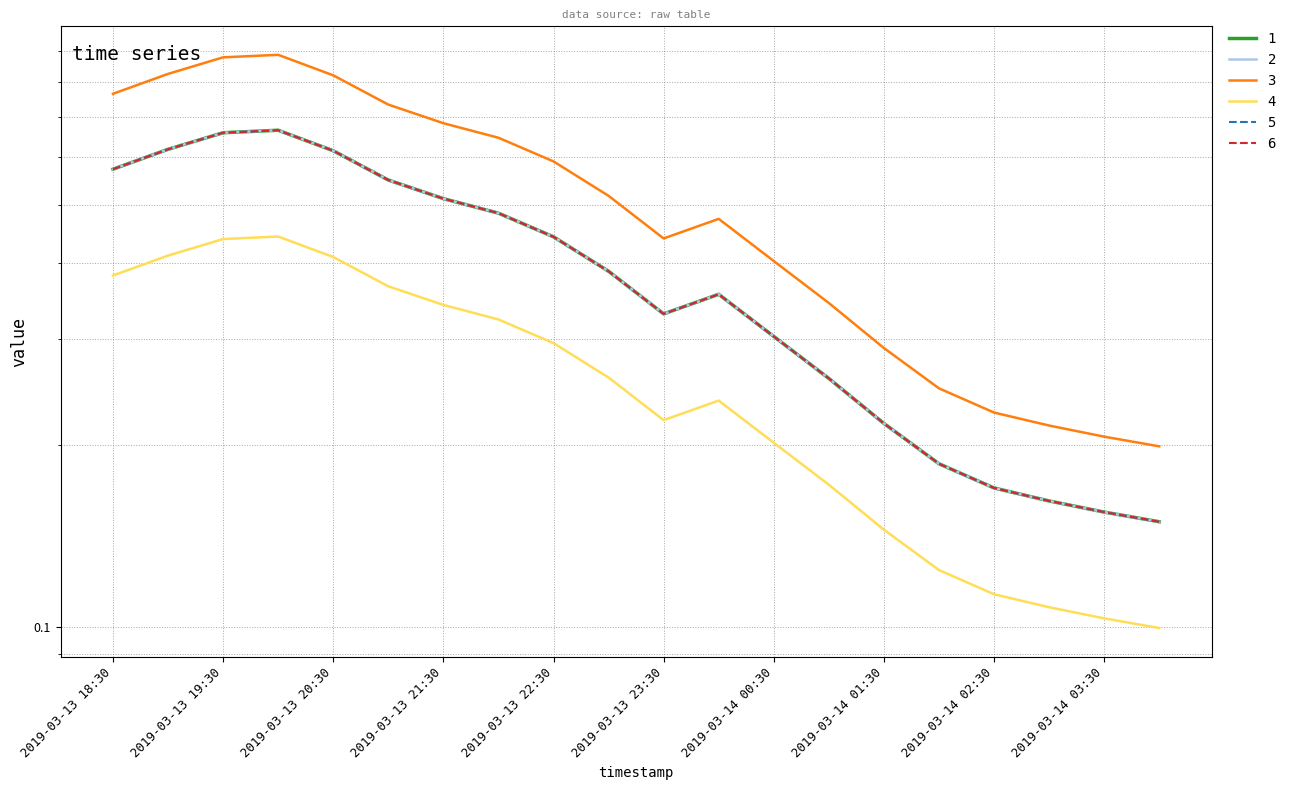

At which category does 6 reach its first local peak?

2019-03-13 20:00